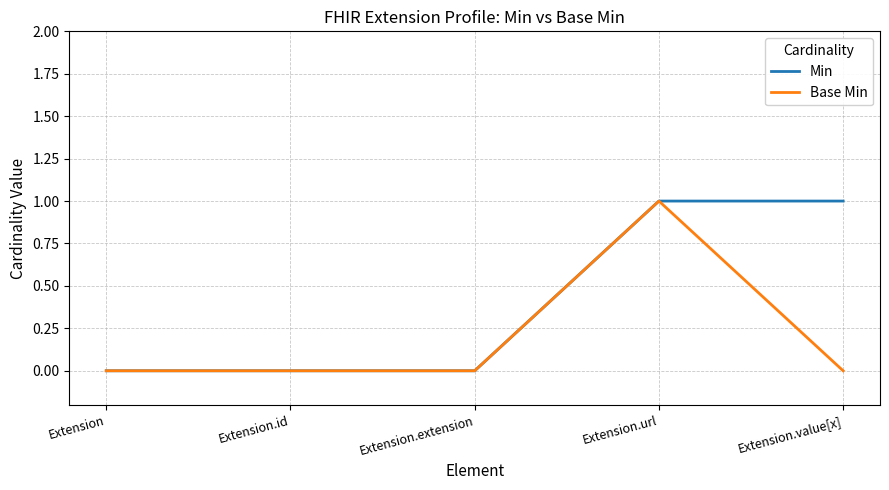

Is the value of Base Min at Extension.id greater than the value of Min at Extension.url?

No